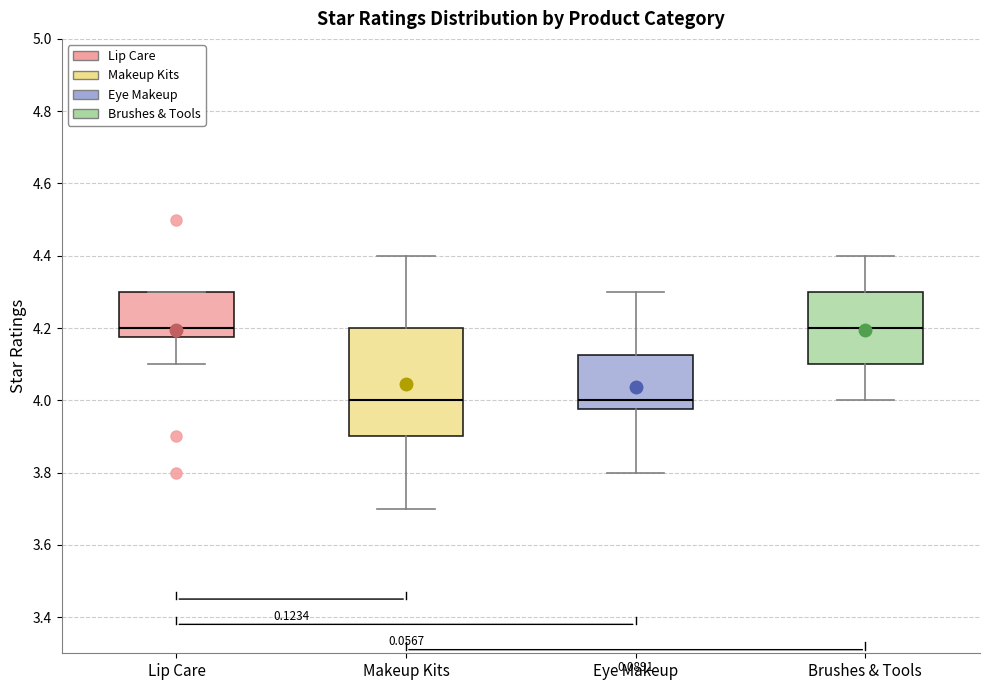

Reading left to right, transcribe this box plot: for each box, give where its median line is, the range the box spans, and where its two whiskers end, as read against the y-axis. The values are not printed on the chart, so give them approximately, as read against the axis.

Lip Care: median 4.20, box 4.18 to 4.30, whiskers 4.10 to 4.30
Makeup Kits: median 4.00, box 3.90 to 4.20, whiskers 3.70 to 4.40
Eye Makeup: median 4.00, box 3.98 to 4.12, whiskers 3.80 to 4.30
Brushes & Tools: median 4.20, box 4.10 to 4.30, whiskers 4.00 to 4.40